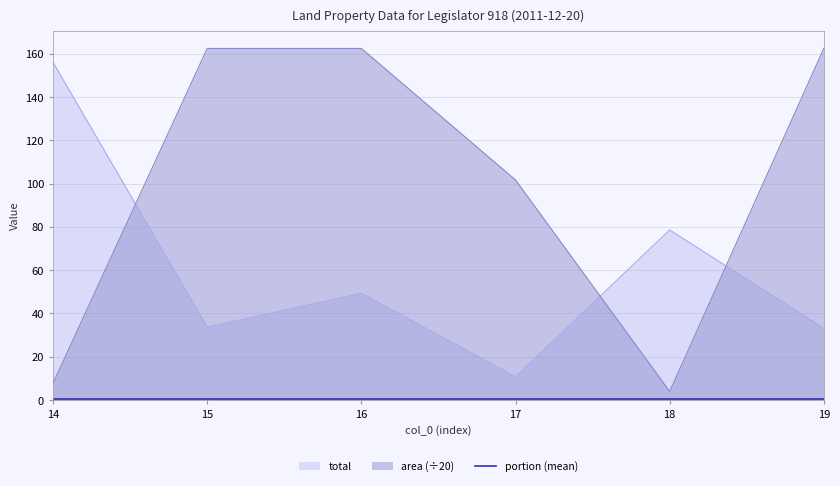

At how many categories does at least one series exceed 155?

4